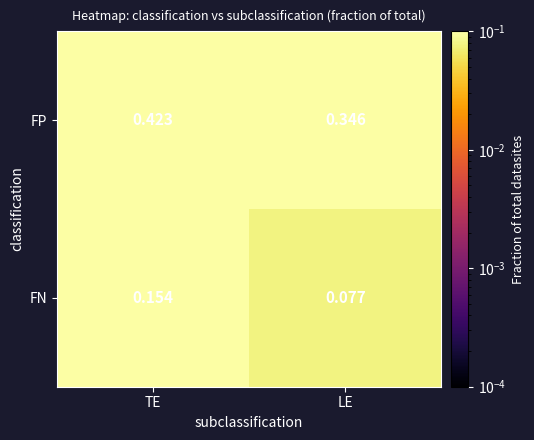

At which category does the chart reach its minimum across all series?

LE